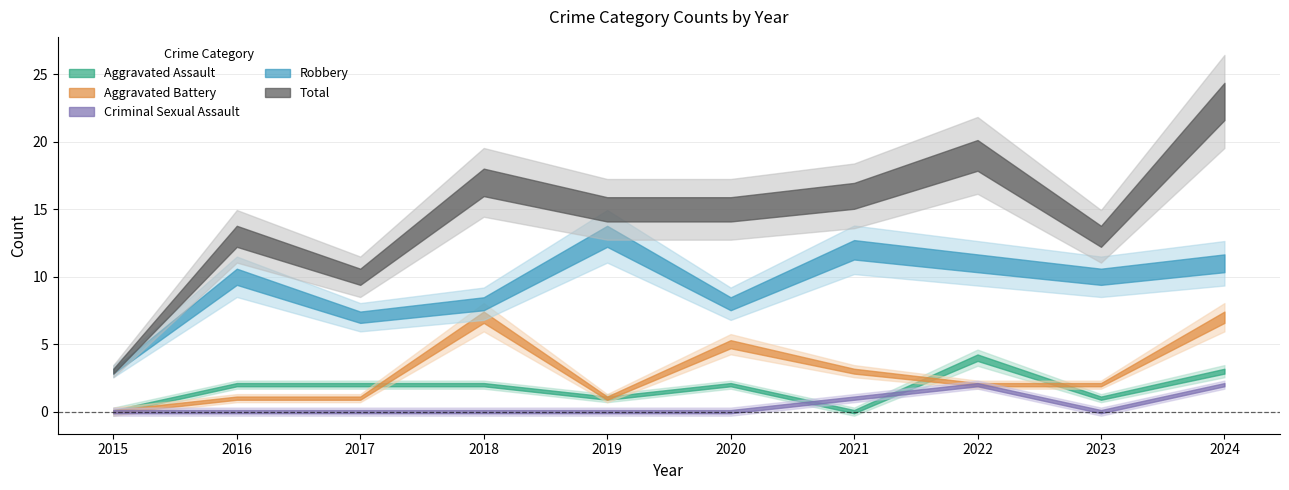

At how many categories does at least one series exceed 3?

9